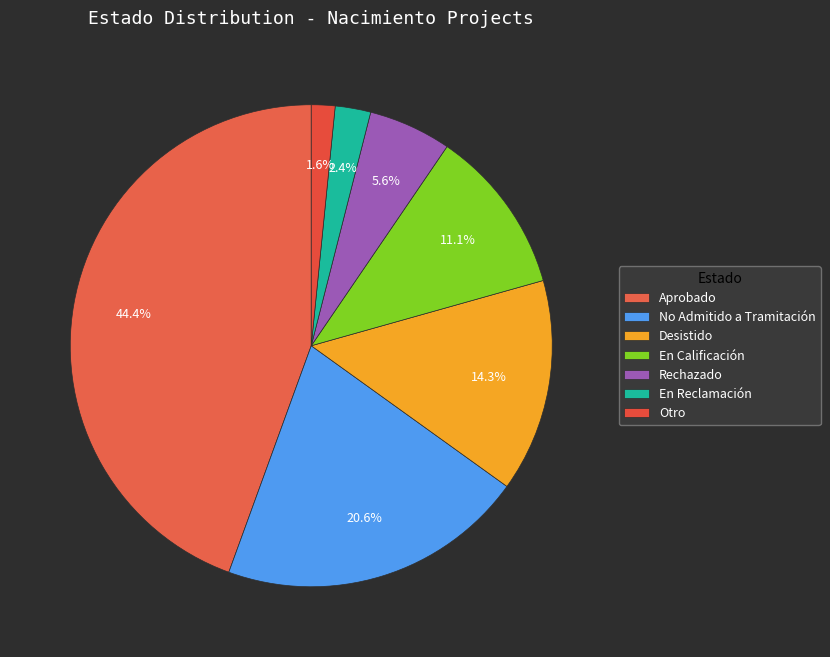

Which category has the biggest portion of the pie?

Aprobado